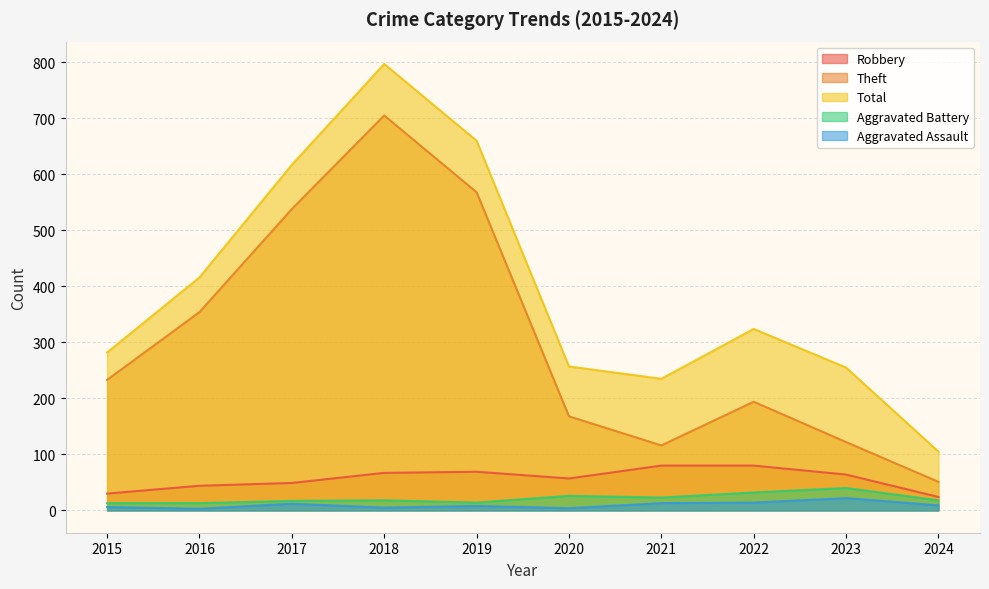

True or false: Aggravated Battery has a value of 18 at 2018.

True